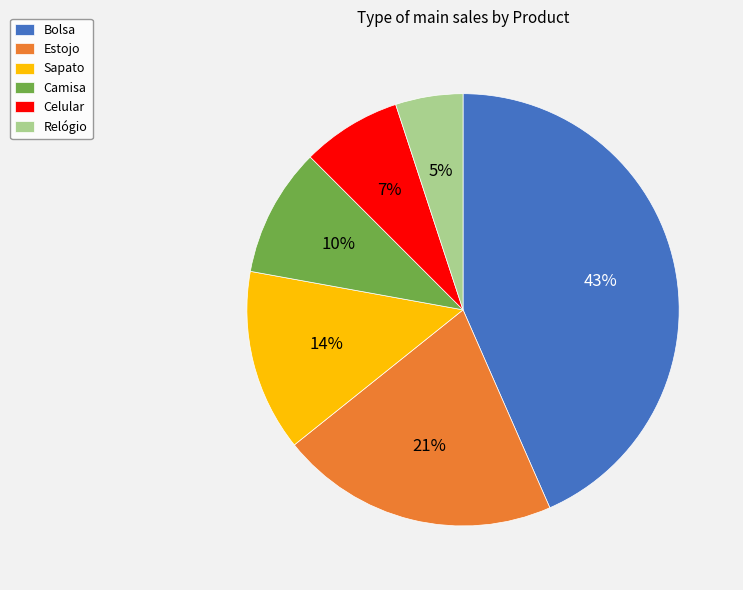

Which category has the biggest portion of the pie?

Bolsa